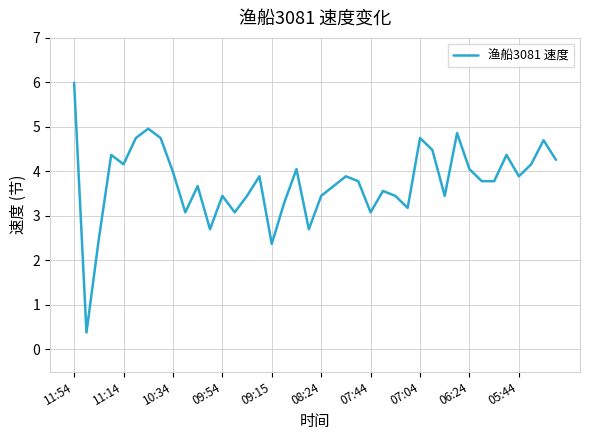

What is the minimum value shown in the chart?

0.4